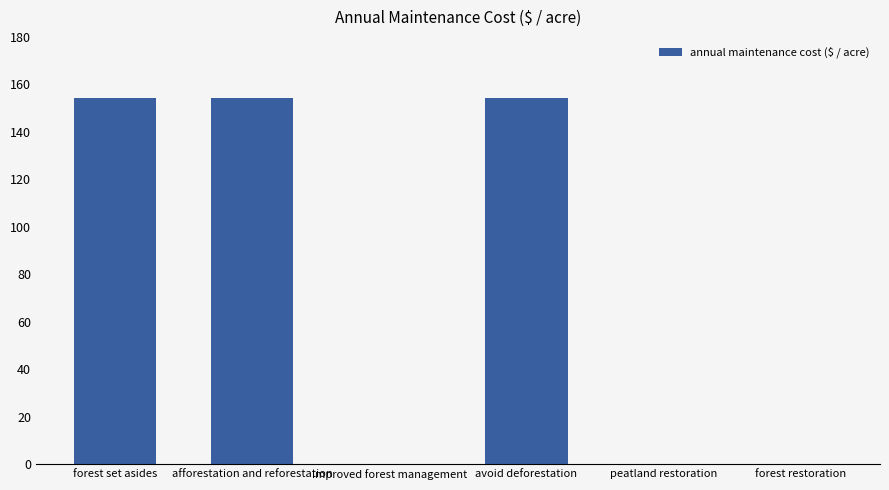

How many values exceed 154?

3